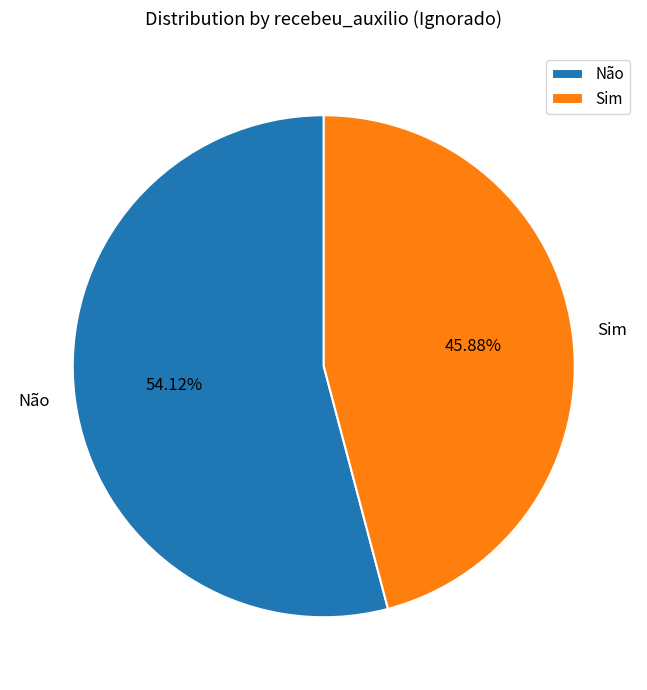

Which category has the biggest portion of the pie?

Não